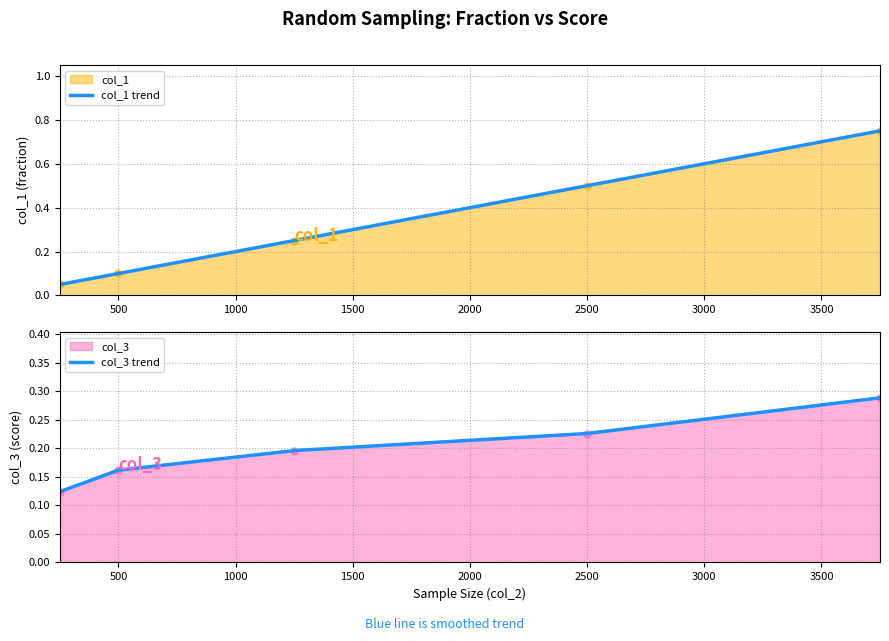

After their last crossing, which series has the higher values: col_1 trend or col_3 trend?

col_1 trend